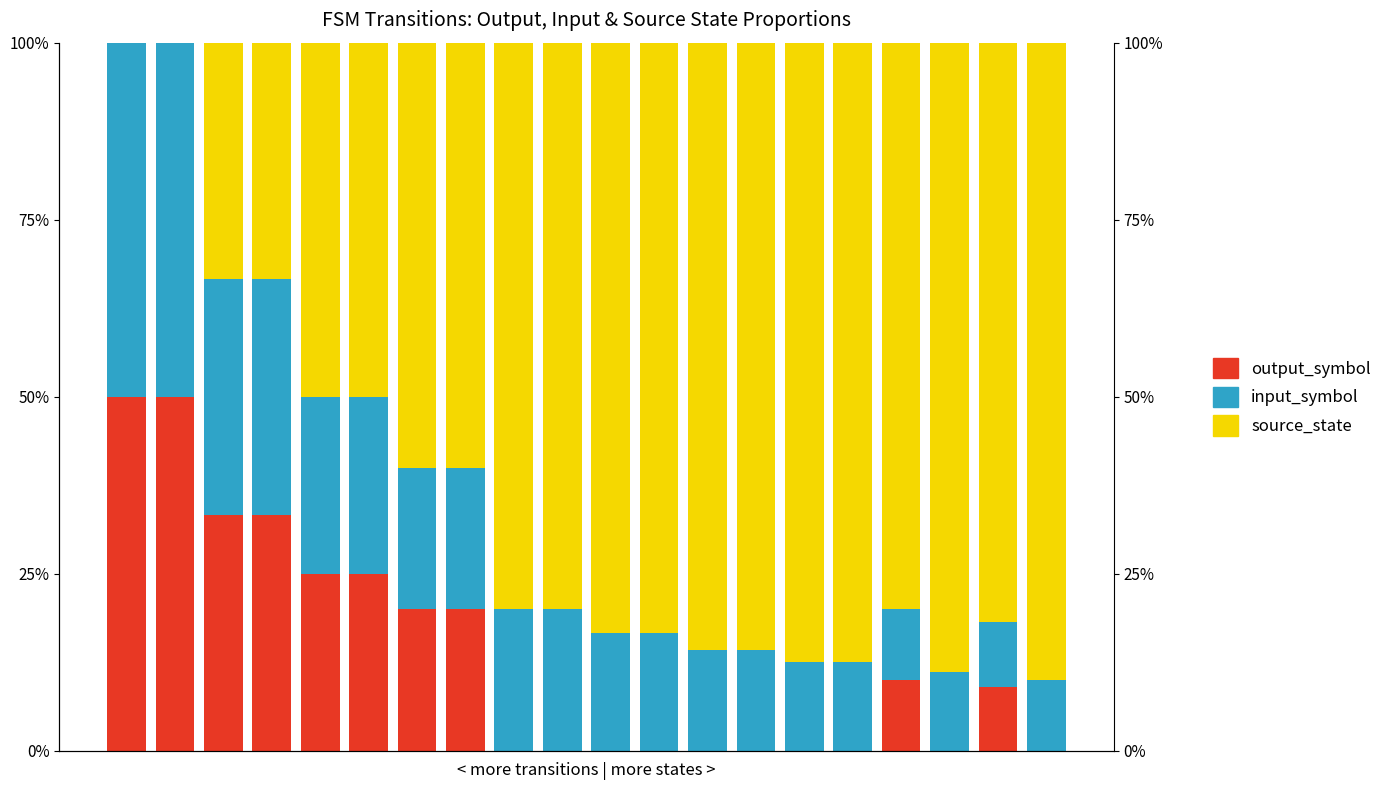

What is the approximate value of source_state at 8?

0.8